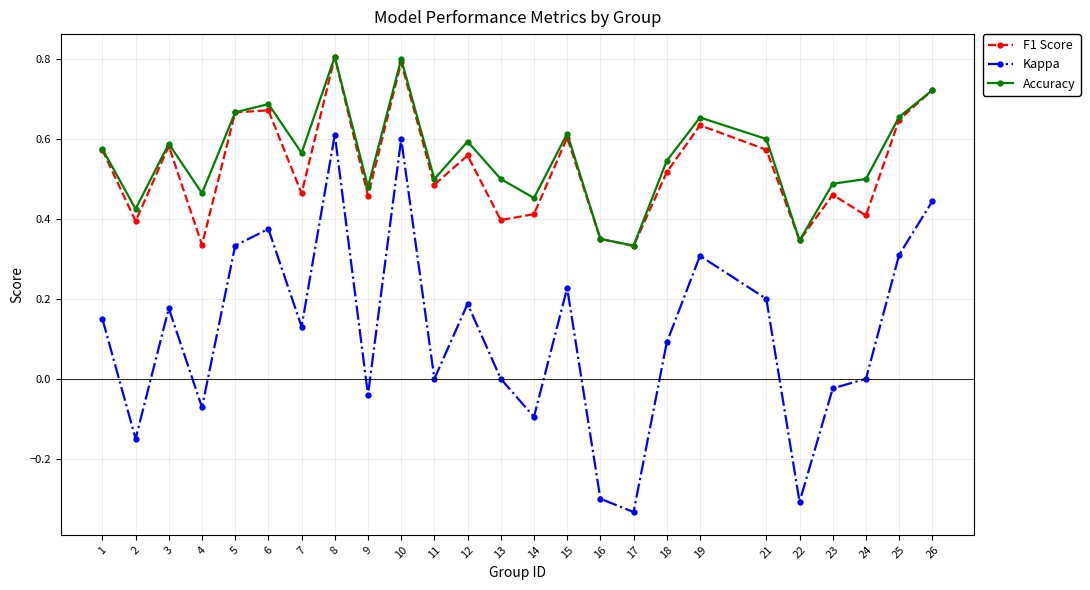

Which series changed the most between 21 and 24?

Kappa